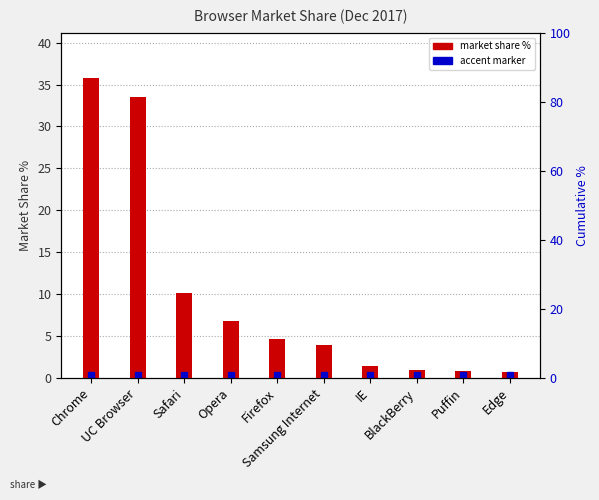

What is the value of the 5th bar from the left?

4.7